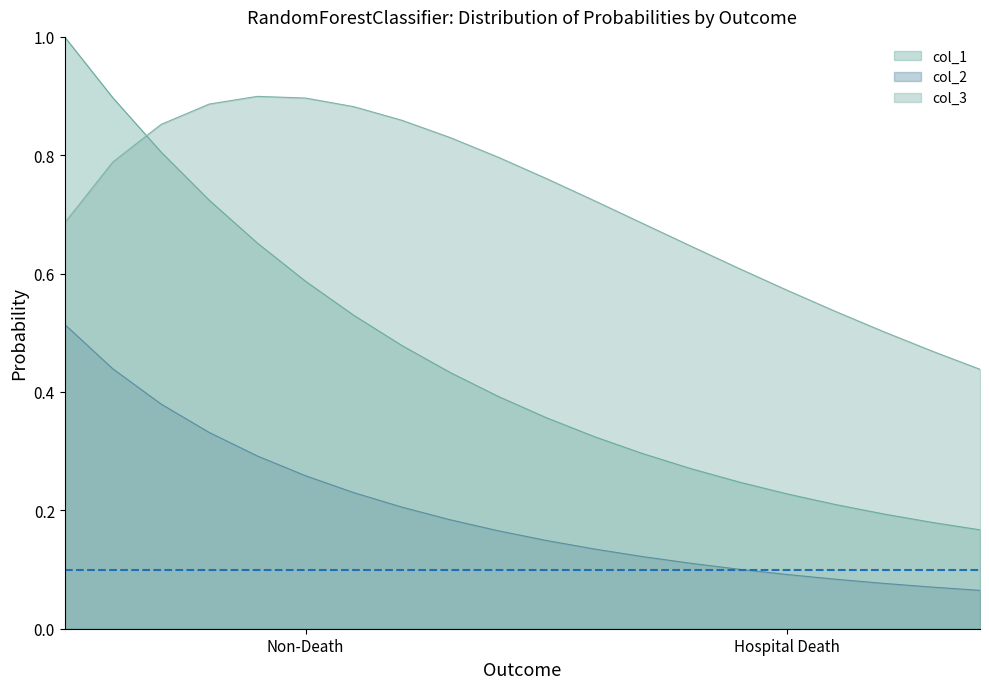

True or false: col_1 and col_2 intersect in this chart.

False